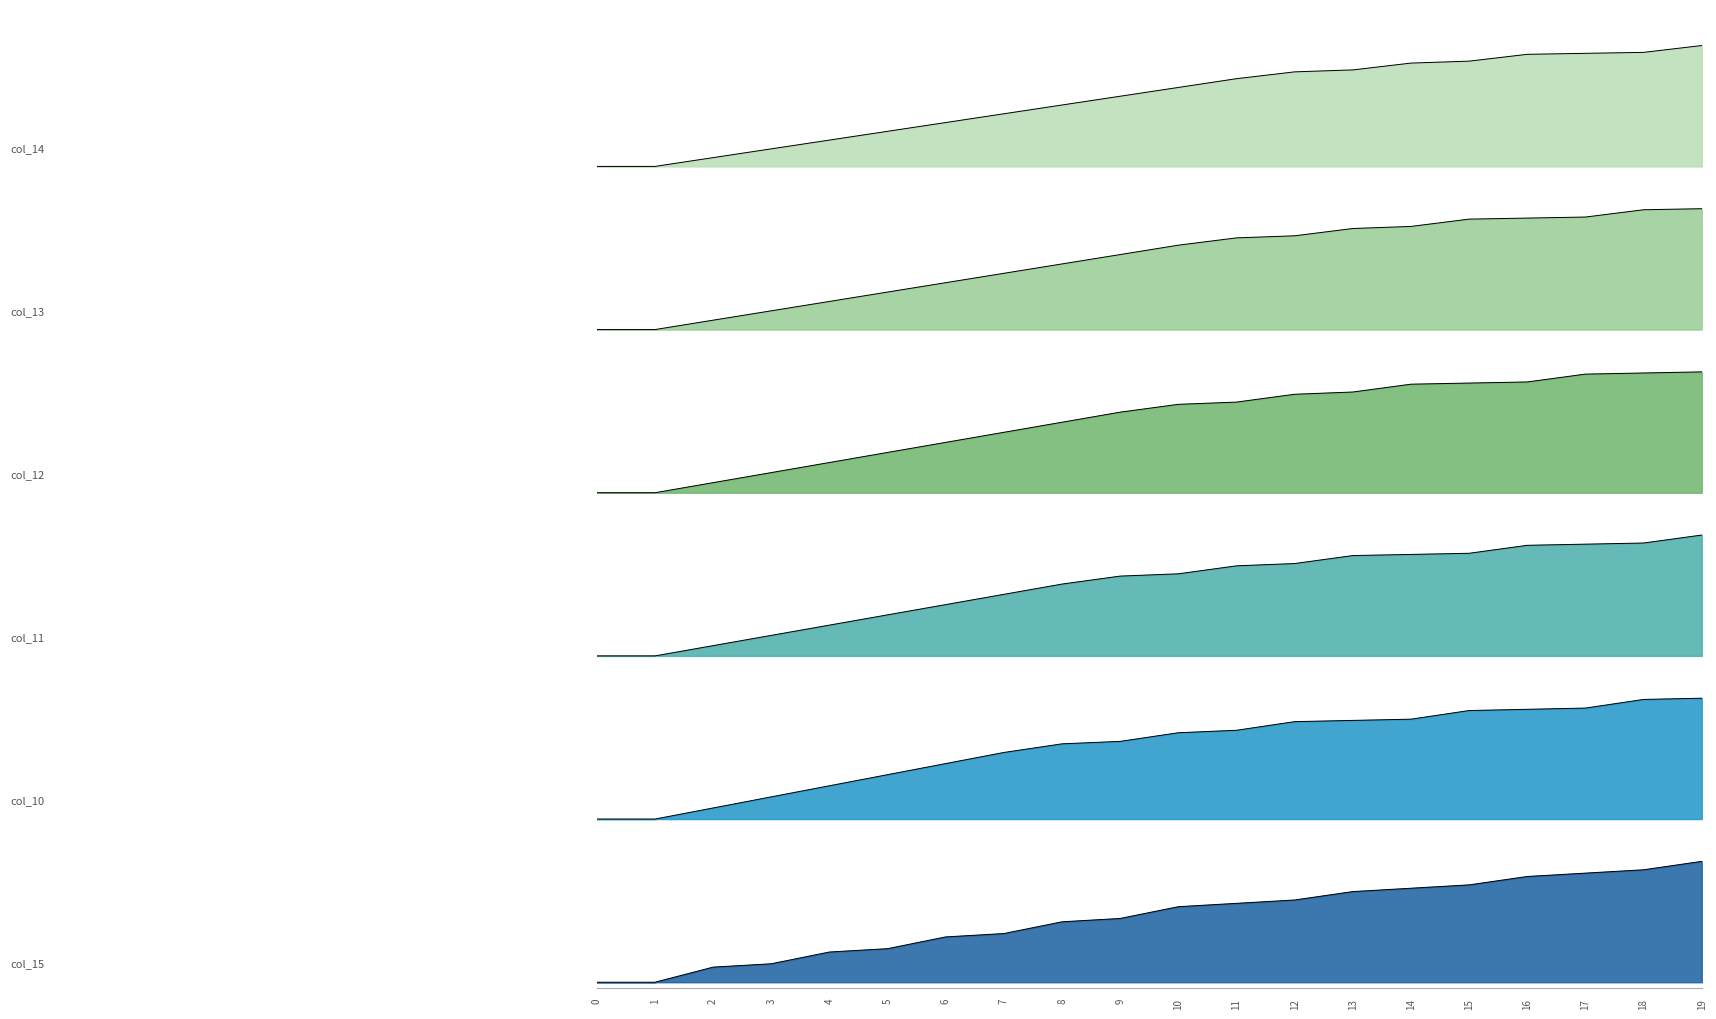

What is the difference between the maximum and minimum values in the col_10 series?

1.0